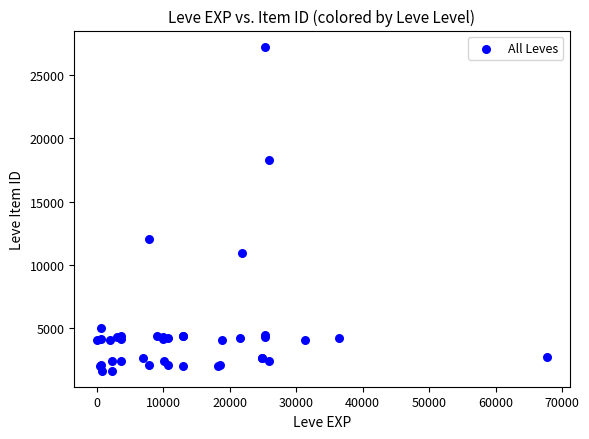

What Y value in the scatter plot is closest to 14448?

12018